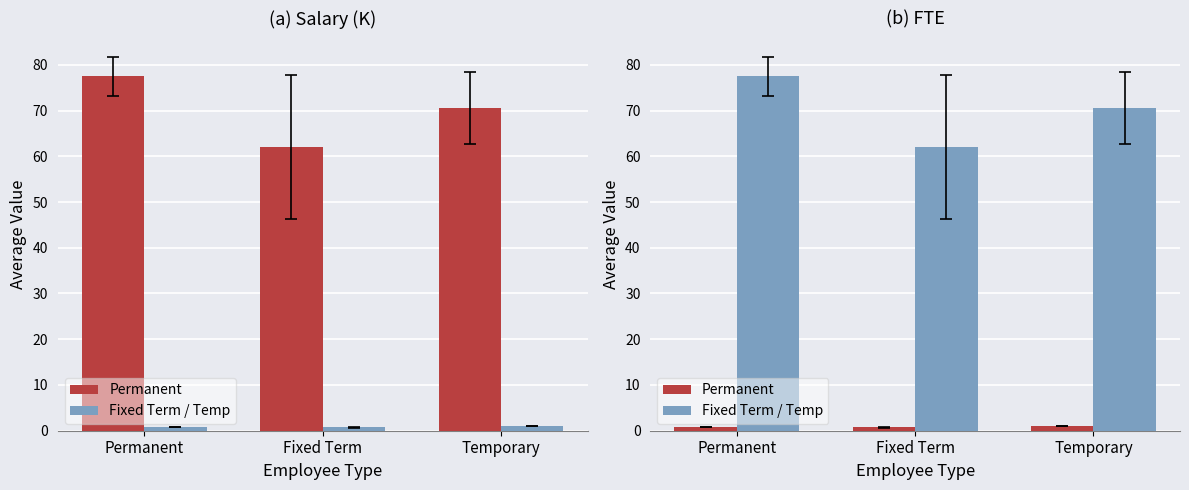

What is the label of the 1st bar from the right?

Temporary